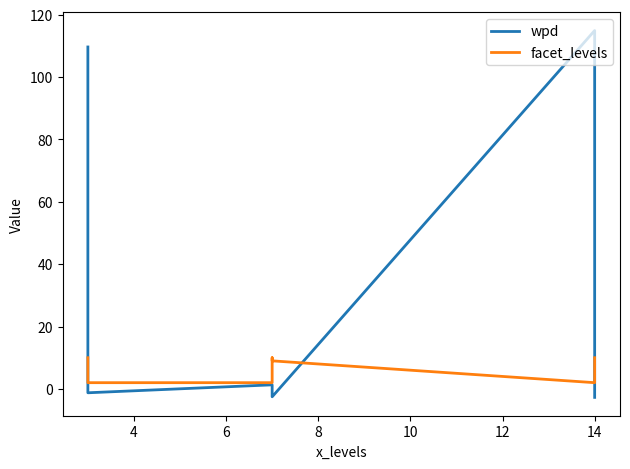

What is the total value across all series at 10?

8.2